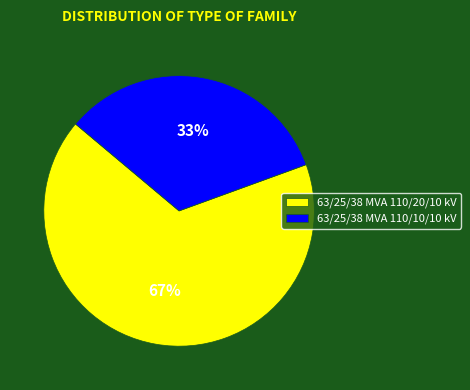

What is the smallest slice in the pie chart?

63/25/38 MVA 110/10/10 kV